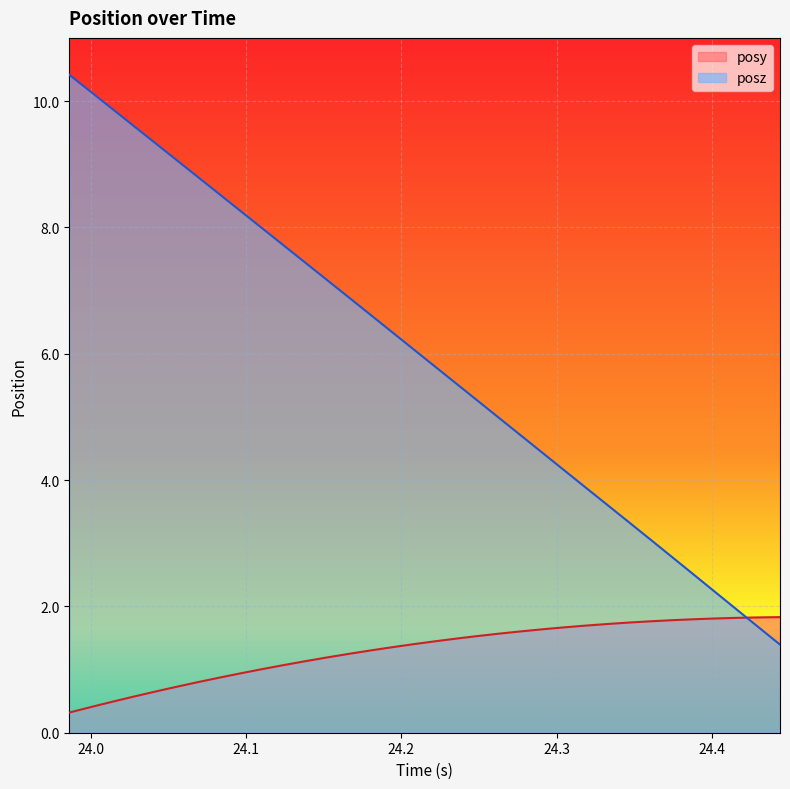

At which category does the chart reach its peak across all series?

23.98604